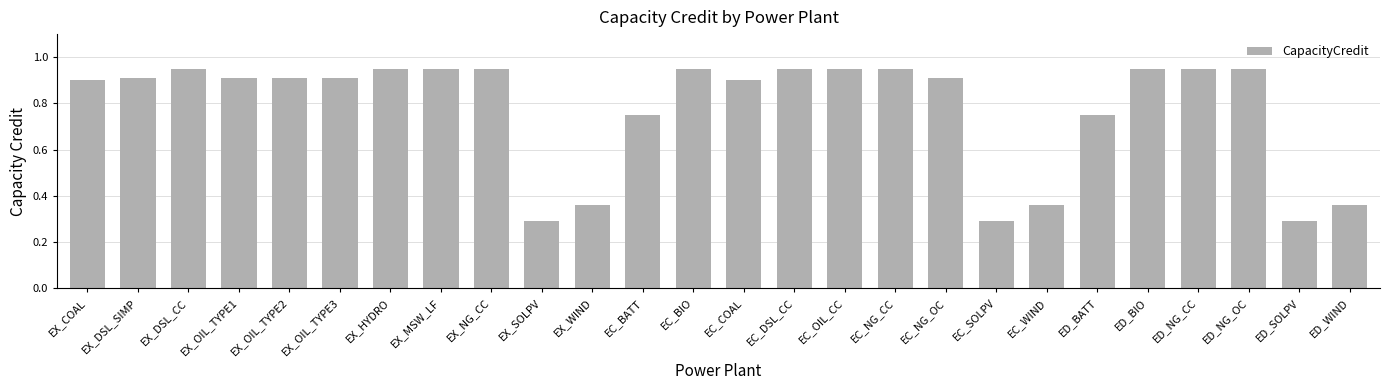

Are the bars grouped side by side (vs. stacked)?

No